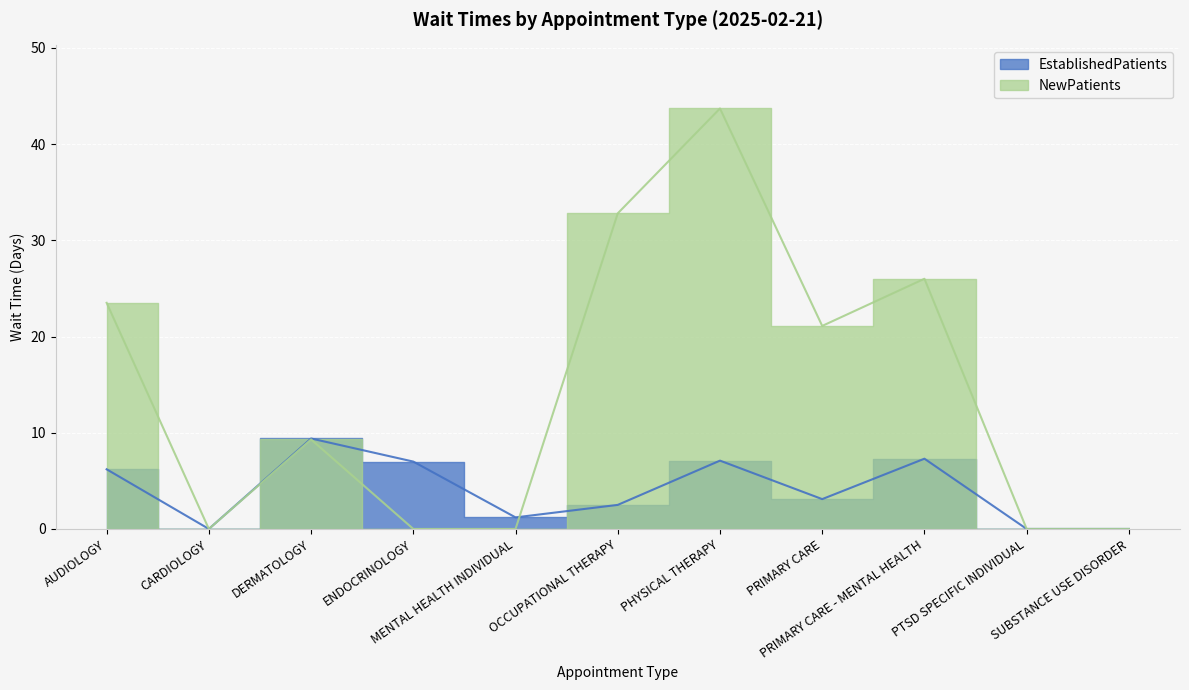

Reading left to right, what are all the values shown in this chart?

EstablishedPatients: AUDIOLOGY=6.2	CARDIOLOGY=0.0	DERMATOLOGY=9.4	ENDOCRINOLOGY=7.0	MENTAL HEALTH INDIVIDUAL=1.2	OCCUPATIONAL THERAPY=2.5	PHYSICAL THERAPY=7.1	PRIMARY CARE=3.1	PRIMARY CARE - MENTAL HEALTH=7.3	PTSD SPECIFIC INDIVIDUAL=0.0	SUBSTANCE USE DISORDER=0.0
NewPatients: AUDIOLOGY=23.5	CARDIOLOGY=0.0	DERMATOLOGY=9.3	ENDOCRINOLOGY=0.0	MENTAL HEALTH INDIVIDUAL=0.0	OCCUPATIONAL THERAPY=32.8	PHYSICAL THERAPY=43.7	PRIMARY CARE=21.1	PRIMARY CARE - MENTAL HEALTH=26.0	PTSD SPECIFIC INDIVIDUAL=0.0	SUBSTANCE USE DISORDER=0.0